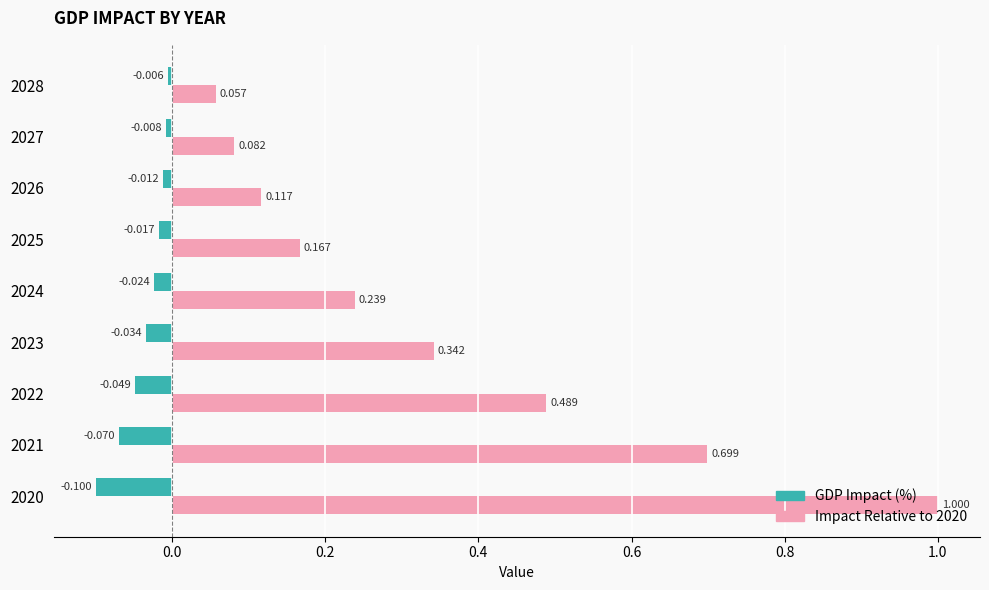

List the series in order of their peak value, lowest first.

GDP Impact (%), Impact Relative to 2020